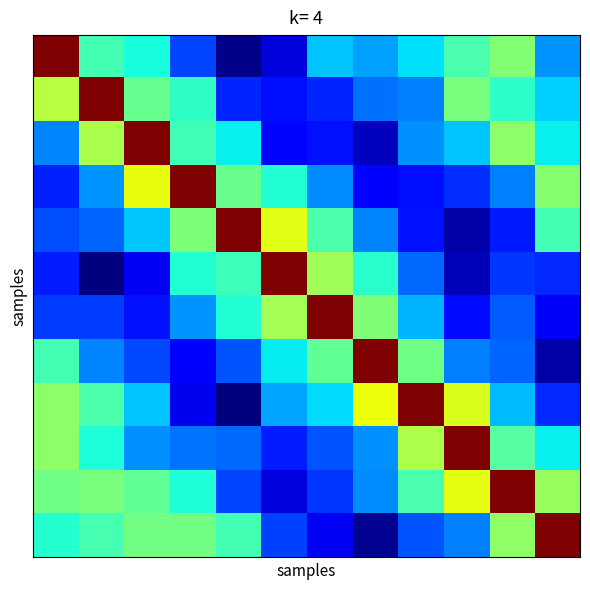

Count the number of data series in this chart.

12